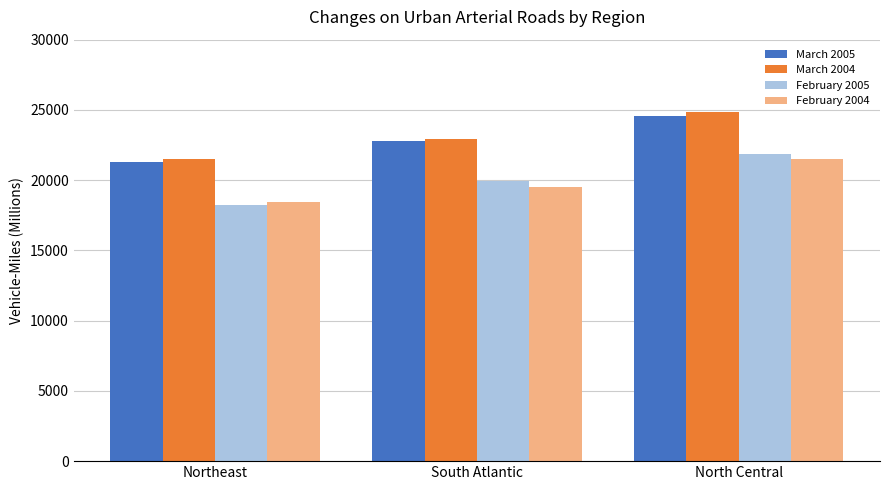

Count the February 2004 values in the range 18473 to 21480.

3